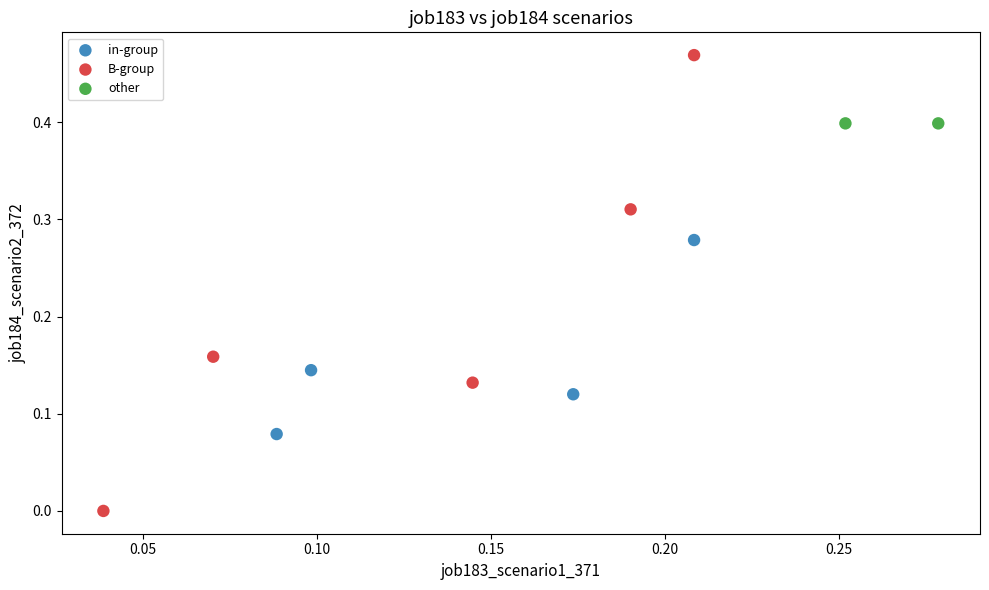

What are all the series names shown in the legend?

in-group, B-group, other